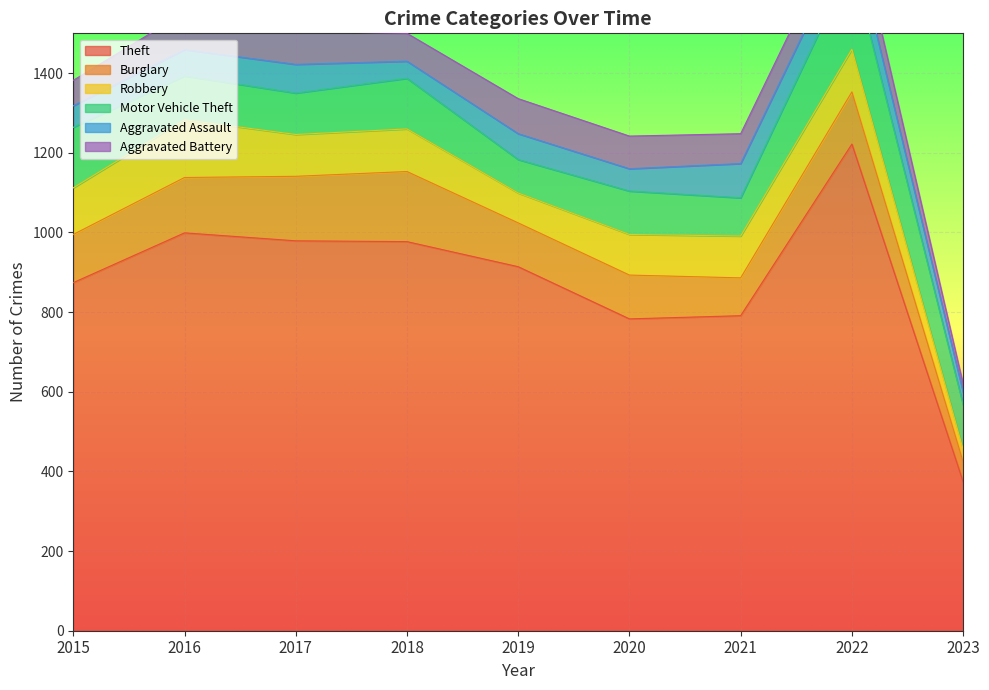

True or false: Motor Vehicle Theft and Aggravated Battery intersect in this chart.

True